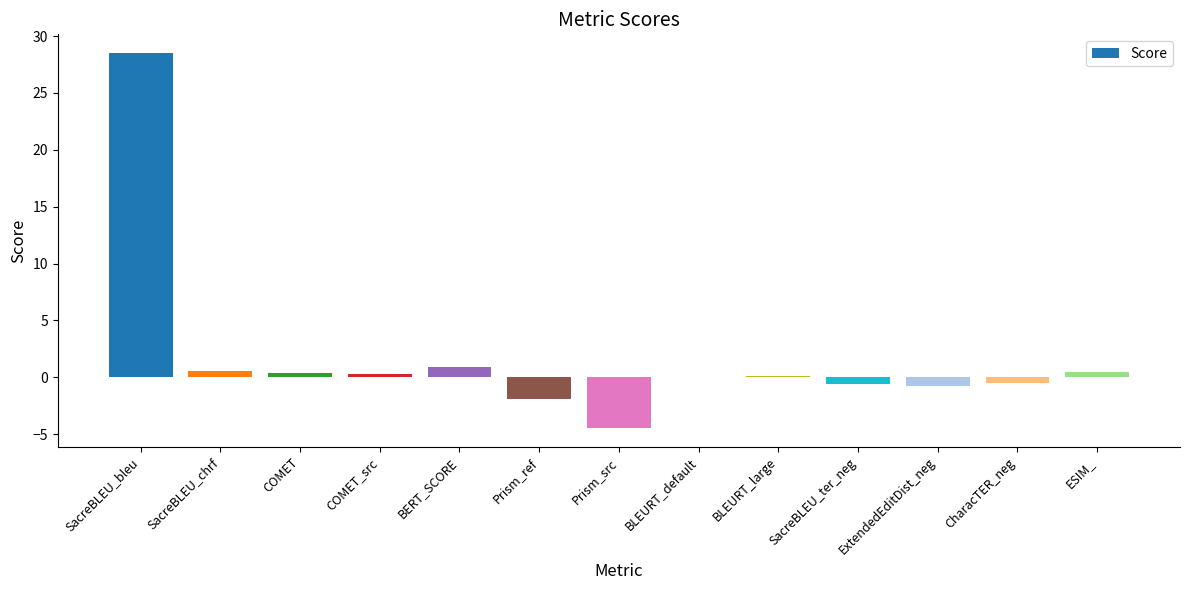

Which category has the highest value across all series?

SacreBLEU_bleu